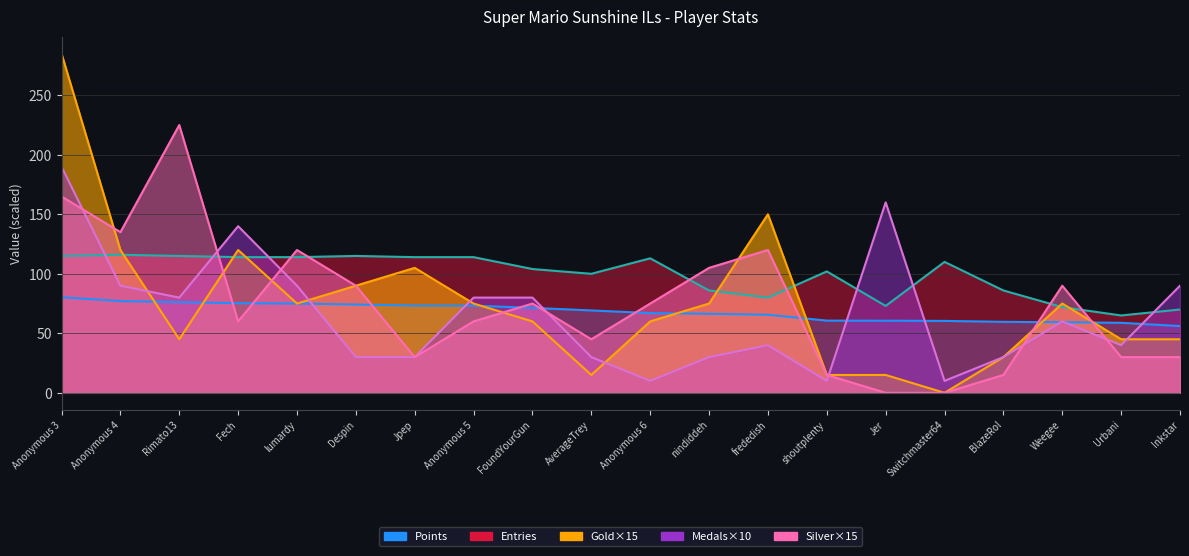

At which label is Gold closest to 142?

frededish